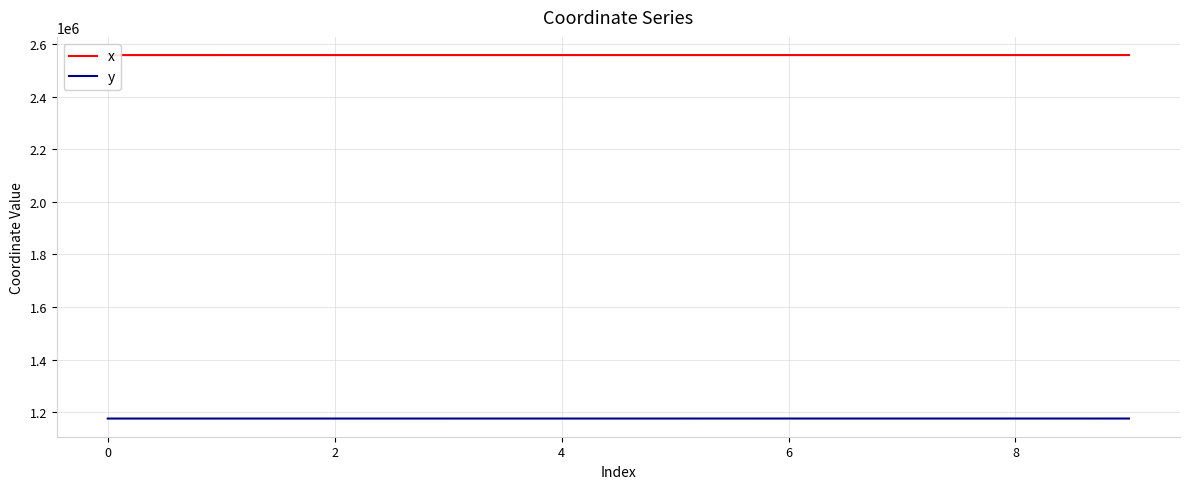

True or false: x has more than 2 points higher than both neighbors.

False